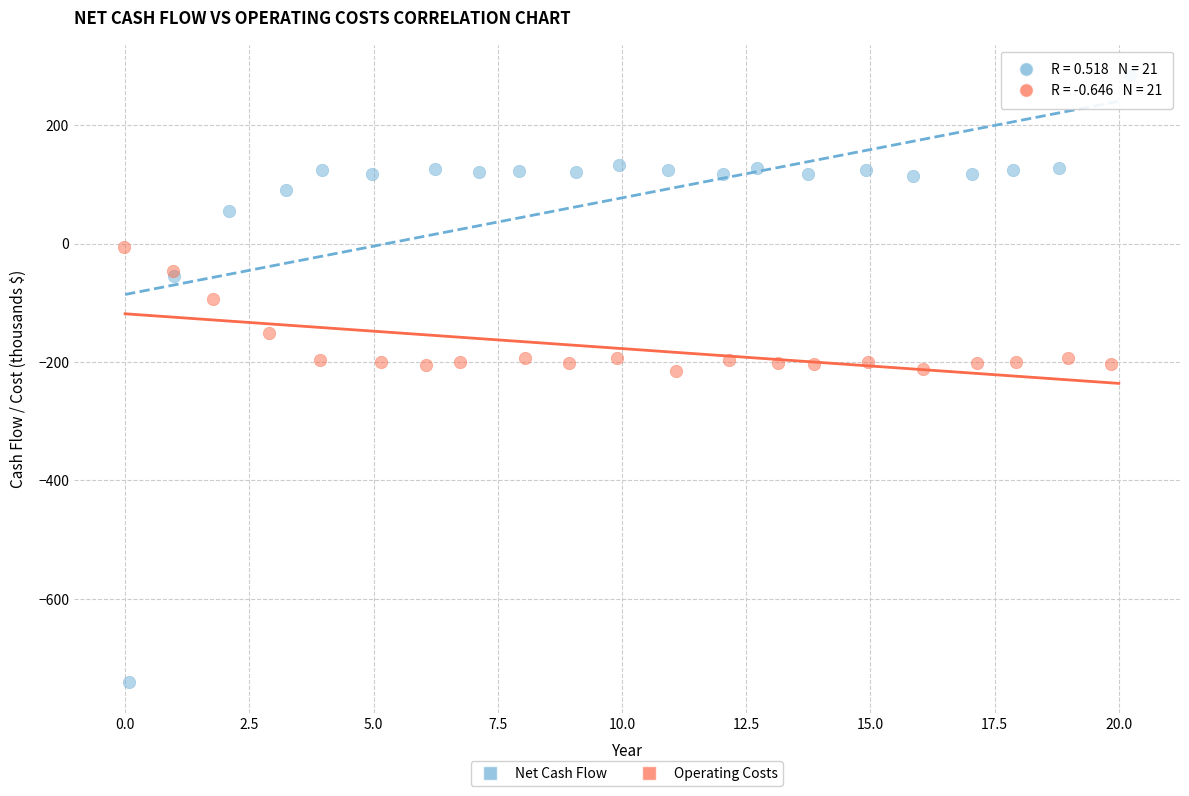

Which series has the largest Y range (max minus min)?

Net Cash Flow